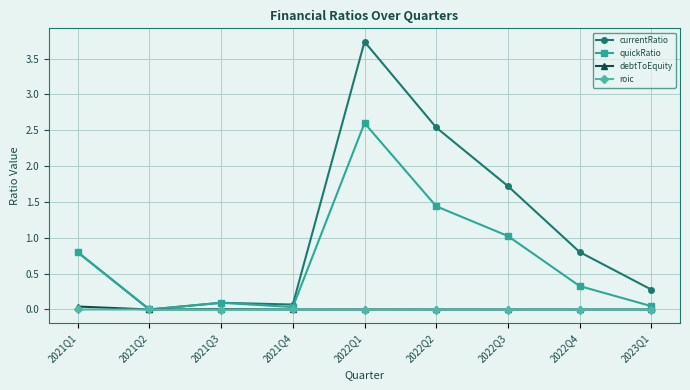

At which category does the chart reach its peak across all series?

2022Q1